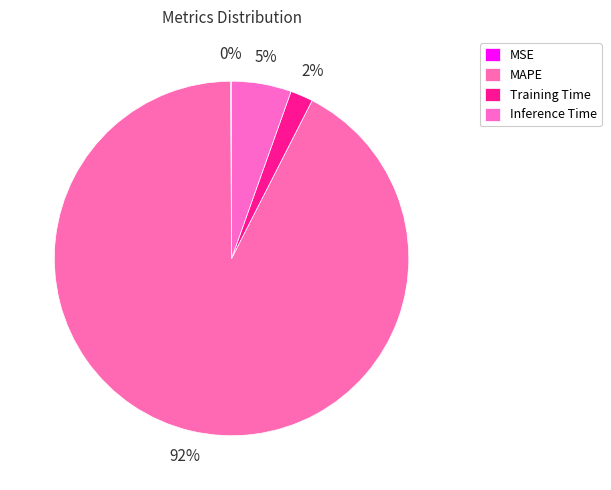

Rank the categories by value from lowest to highest.

MSE, Training Time, Inference Time, MAPE